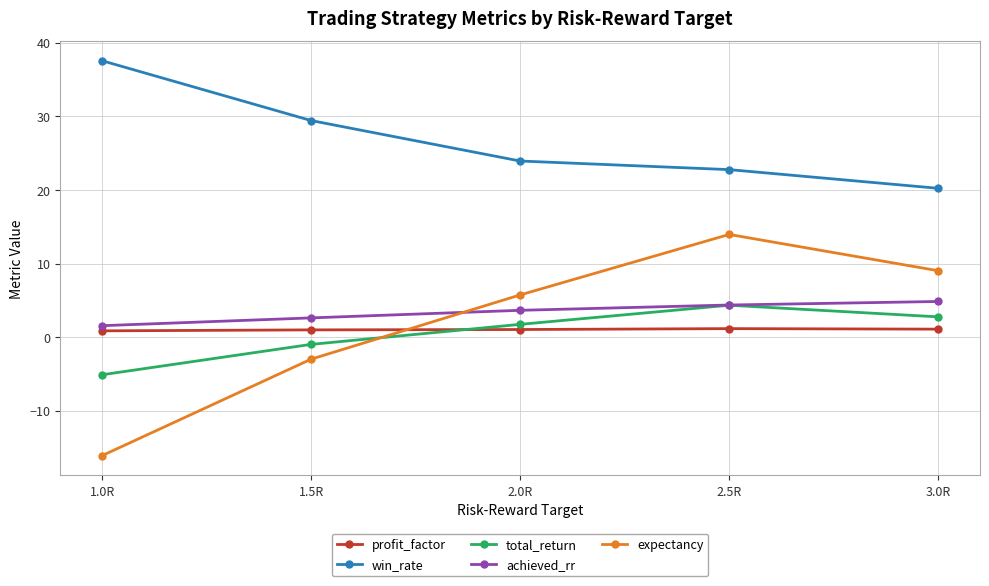

What is the difference between the maximum and second lowest values in the win_rate series?

14.8